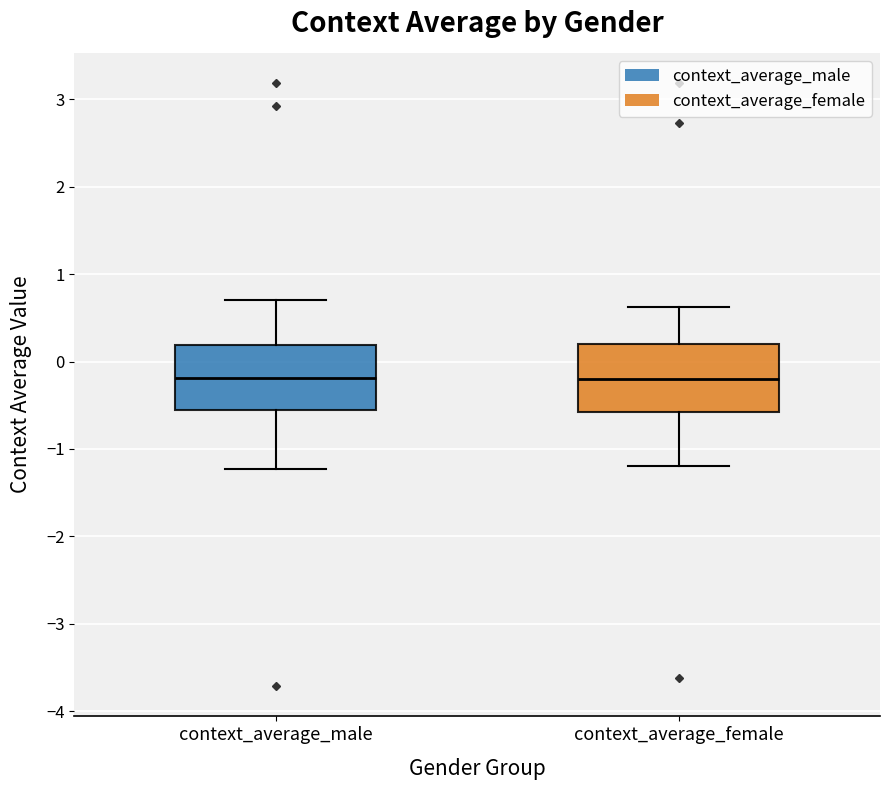

Where is the lower edge of the box for context_average_female on the y-axis? The values are not printed on the chart, so give them approximately, as read against the axis.

-0.6